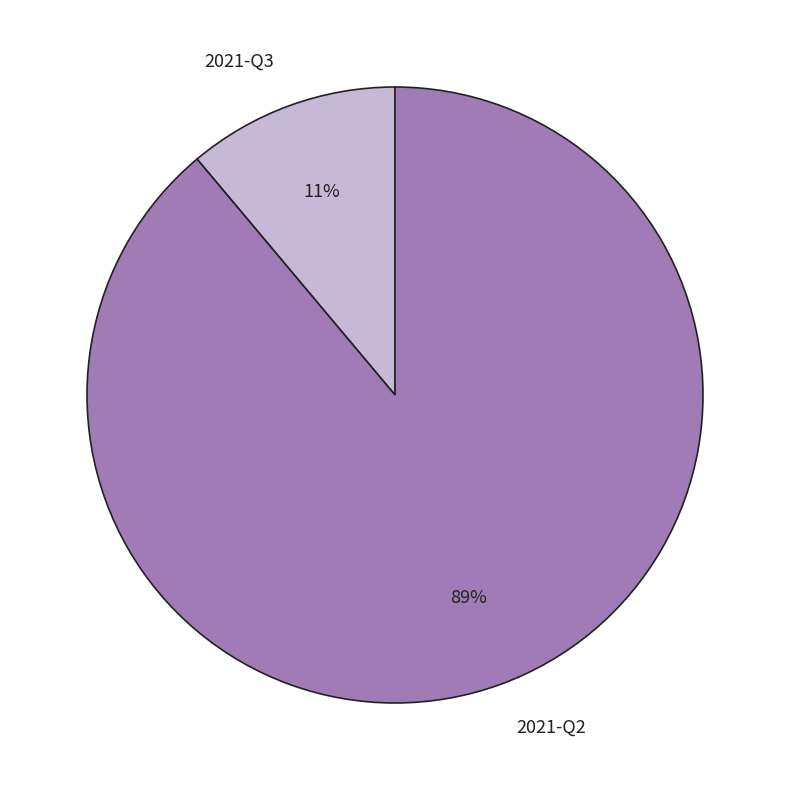

True or false: 2021-Q3 accounts for 3% of the total.

False